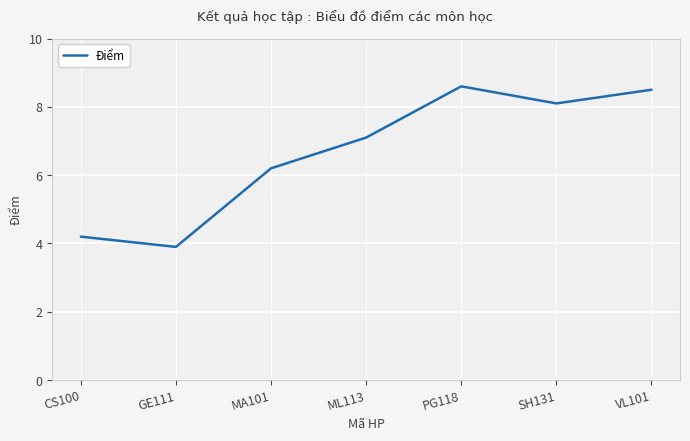

What is the difference between the second highest and second lowest values?

4.3